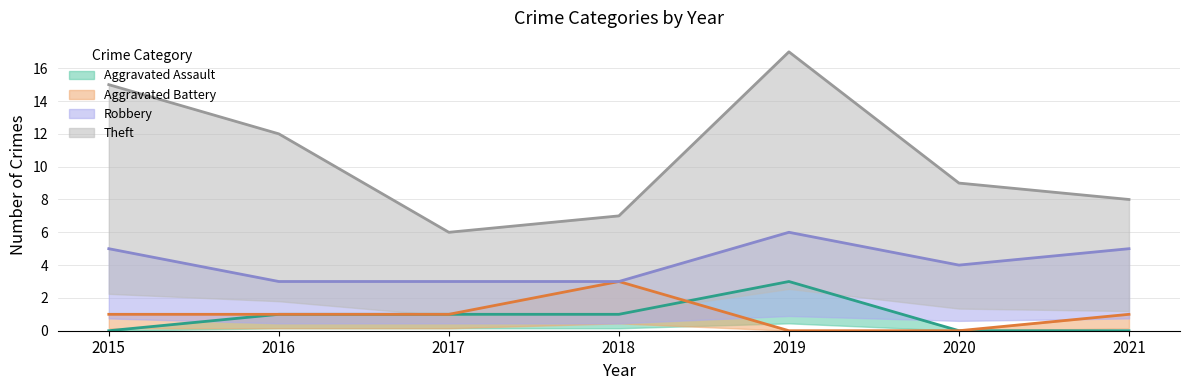

What is the difference between the highest and lowest values at 2020?

9